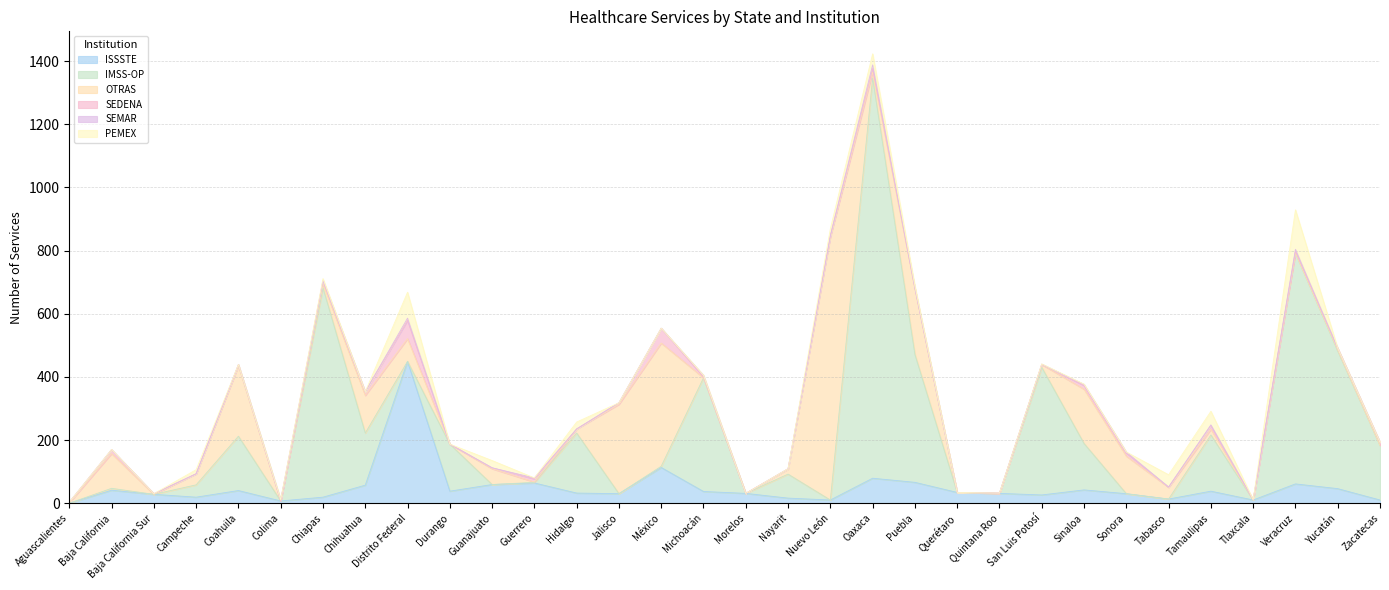

What are all the series names shown in the legend?

ISSSTE, IMSS-OP, OTRAS, SEDENA, SEMAR, PEMEX